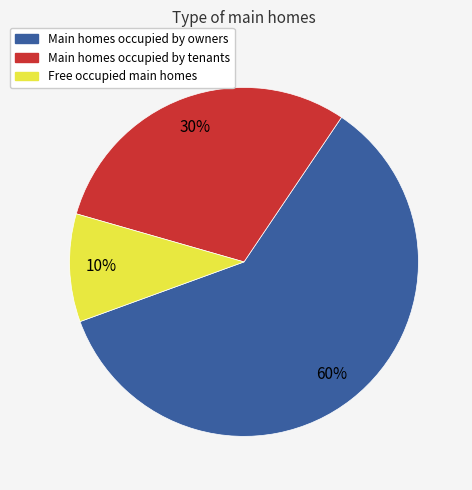

To the nearest percent, what is the average slice percentage?

33%